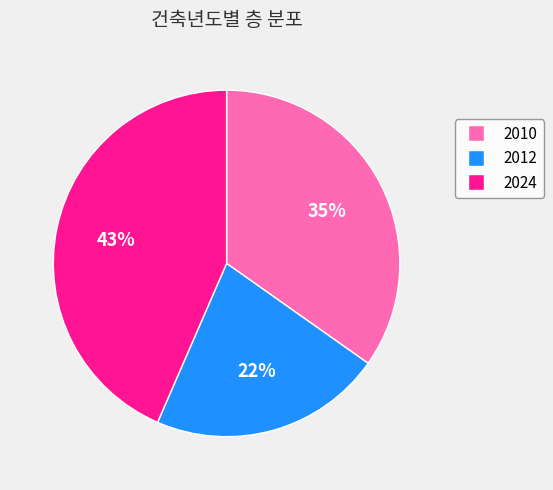

The 2012 slice represents 12% of the pie. True or false?

False